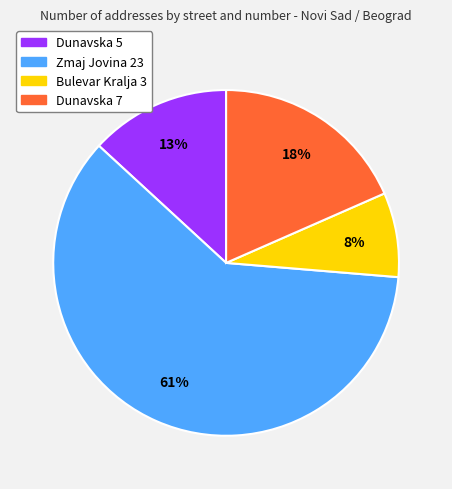

What percentage is the Dunavska 7 slice, to the nearest percent?

18%